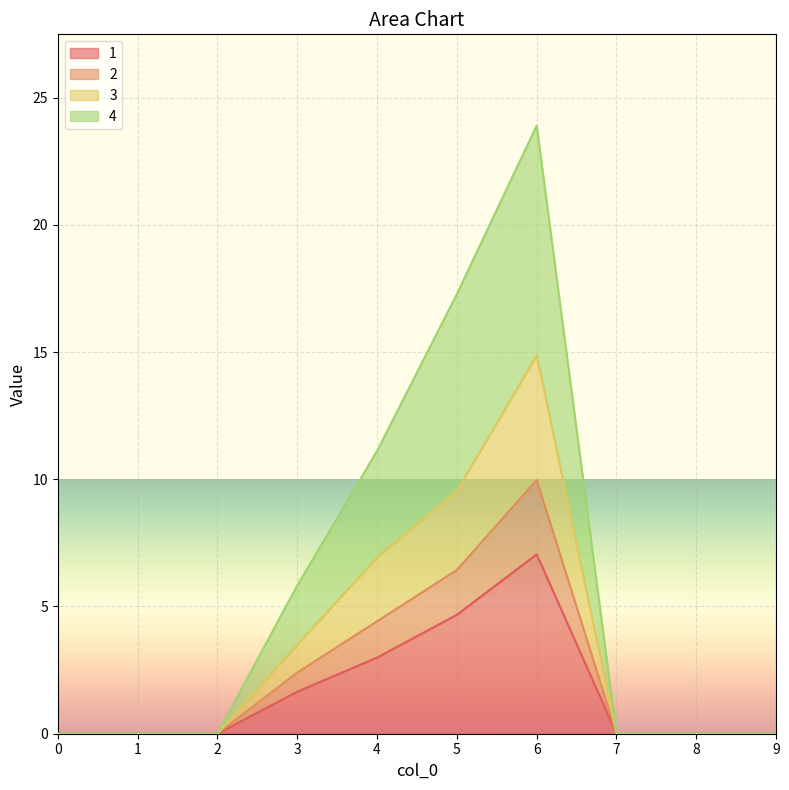

List the labels in order of 4 value, smallest first.

0, 1, 2, 7, 8, 9, 3, 4, 5, 6